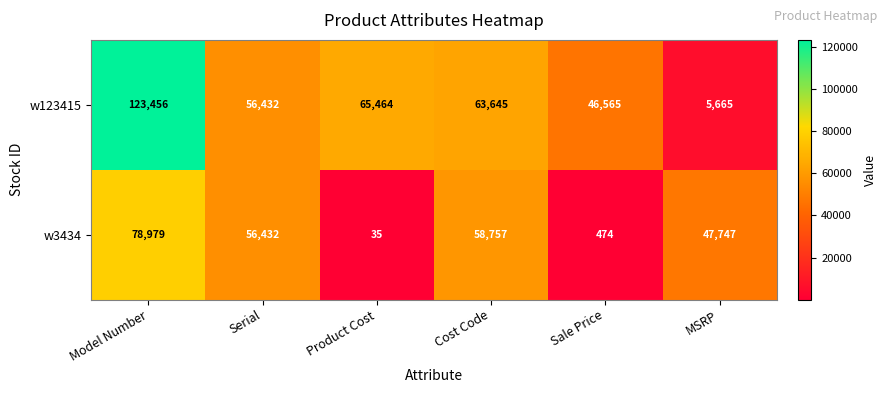

What is the total value across all series at Cost Code?

122402